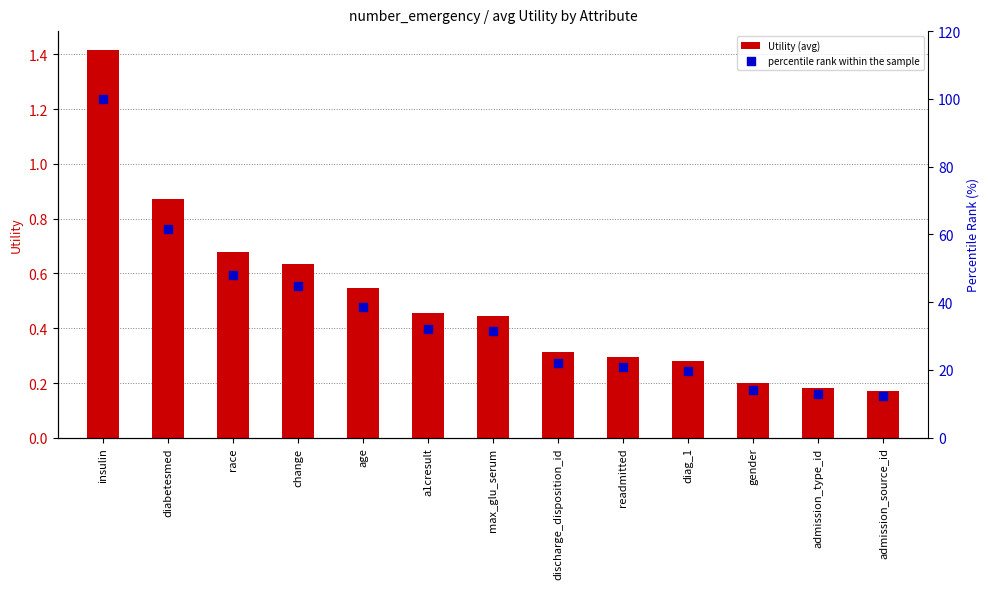

What are all the series names shown in the legend?

Utility (avg), percentile rank within the sample